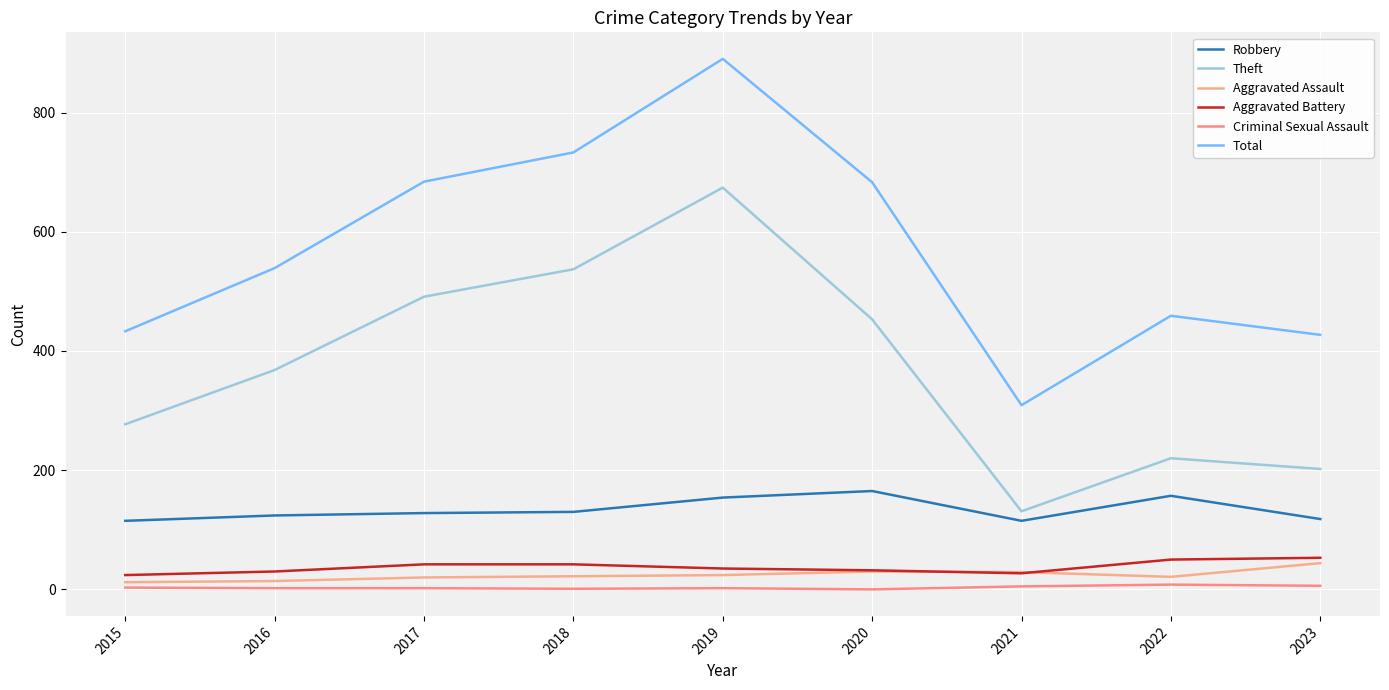

What is the average value of the Criminal Sexual Assault series?

3